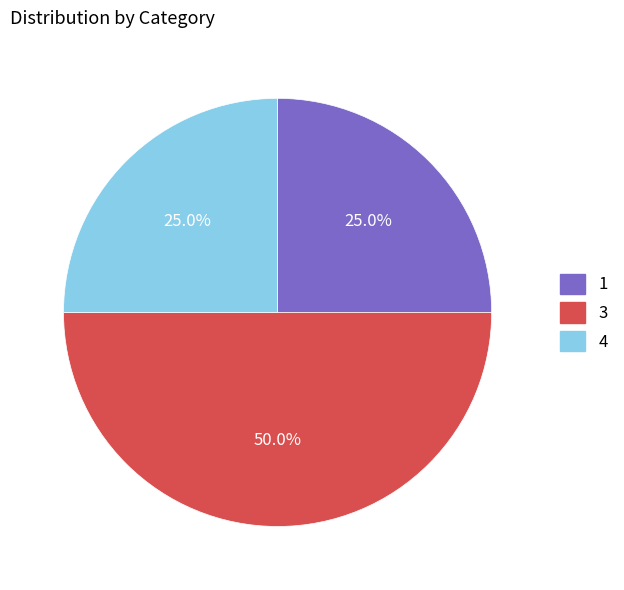

Which slice is the largest?

3